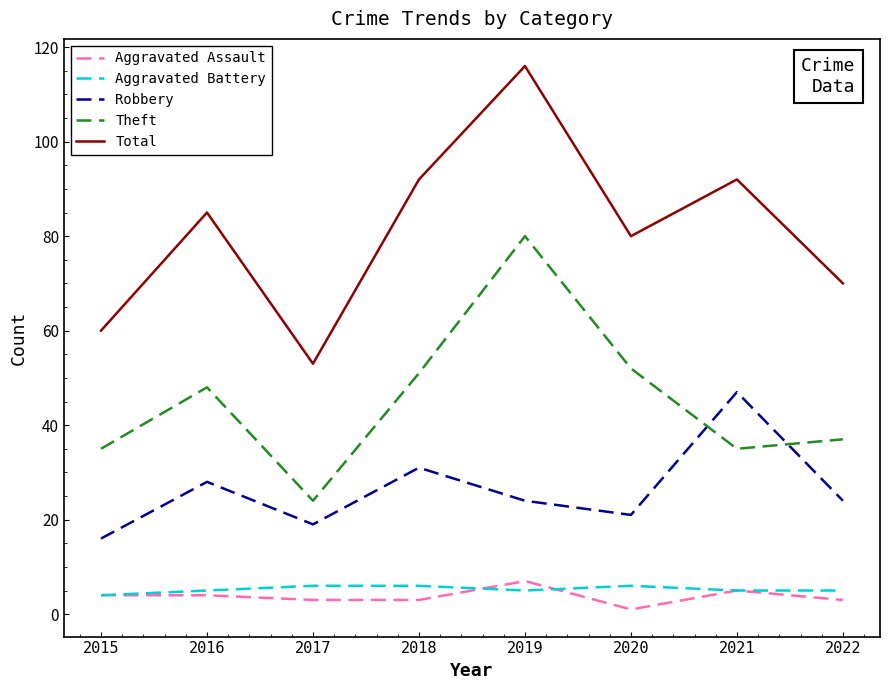

What is the average value of the Theft series?

45